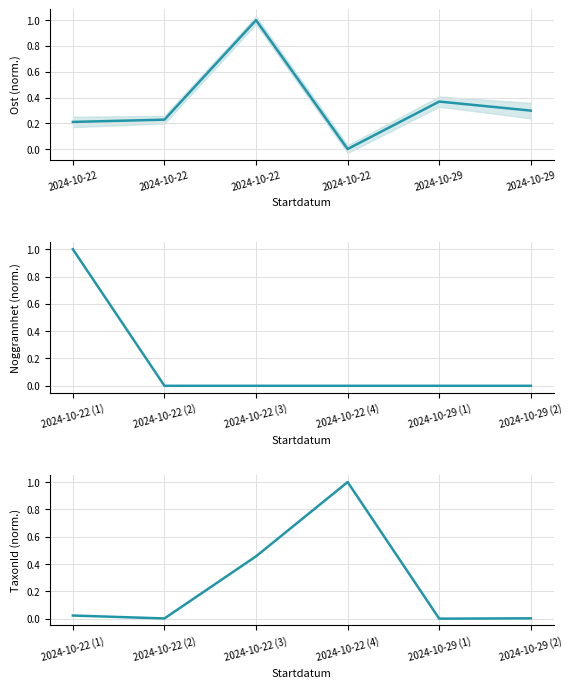

What is the sum of the Ost values at 2024-10-22 and 2024-10-29?

0.5